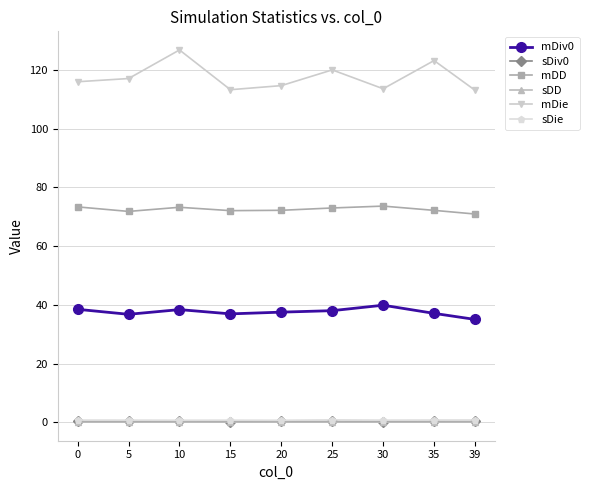

Which series has the largest range (max minus min)?

mDie